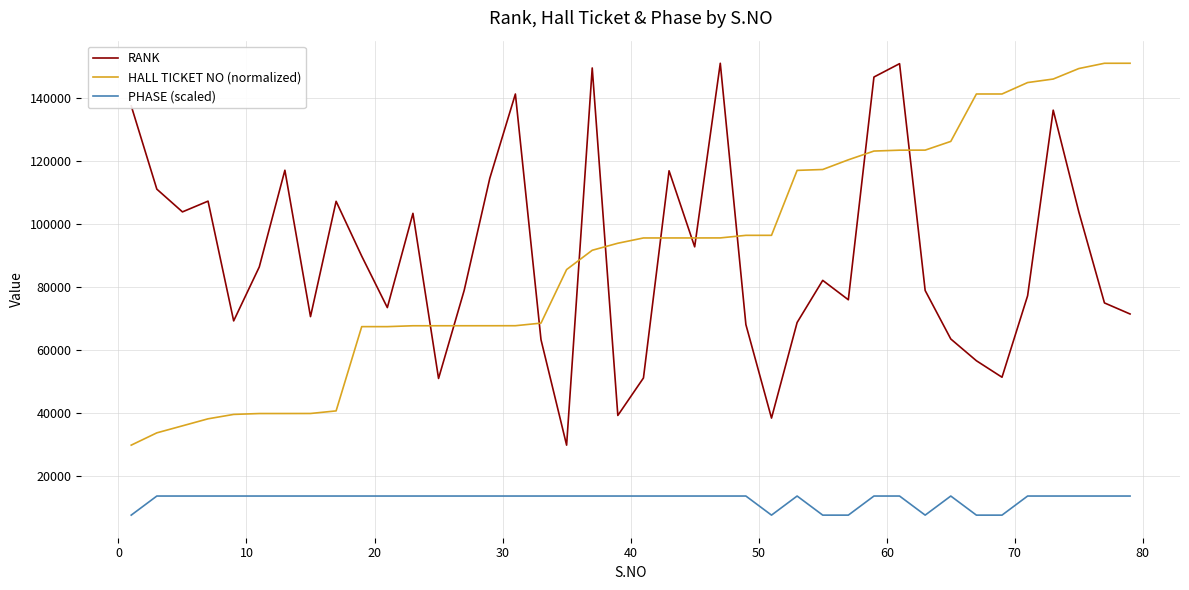

What is the difference between the maximum and minimum values in the PHASE (scaled) series?

6064.4